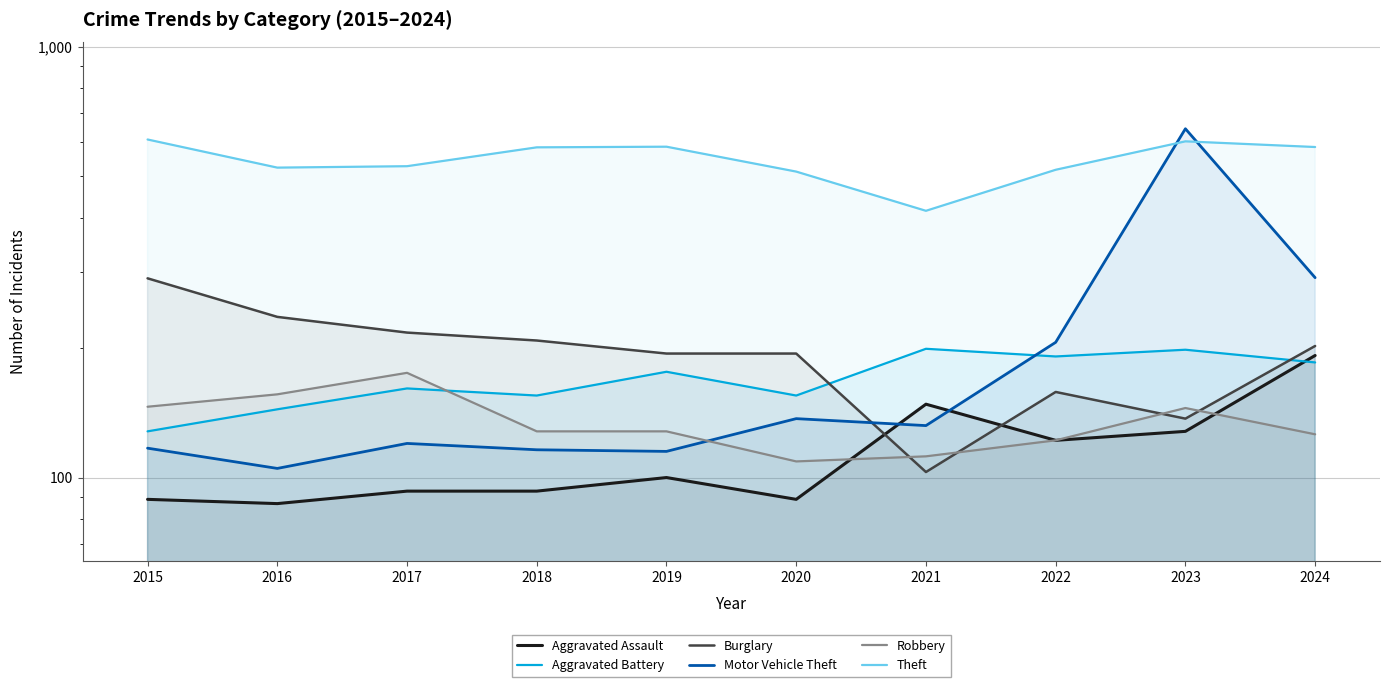

What value does the Robbery series have at 2024?

126